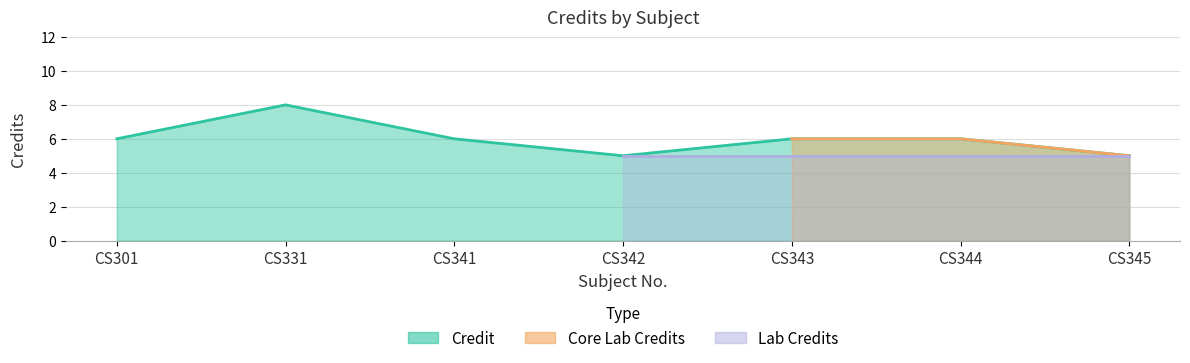

At which category does the chart reach its minimum across all series?

CS342